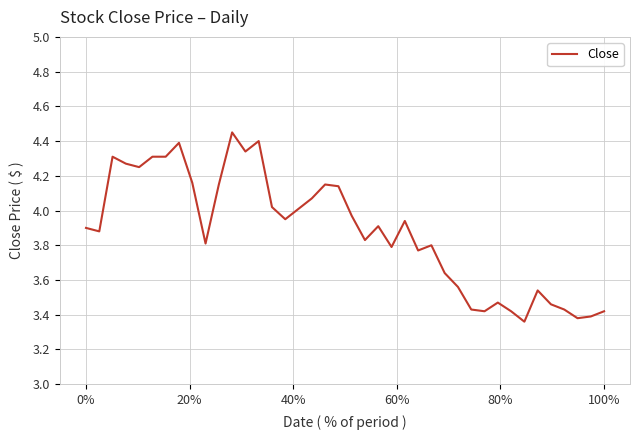

What is the difference between the maximum and minimum values?

1.1